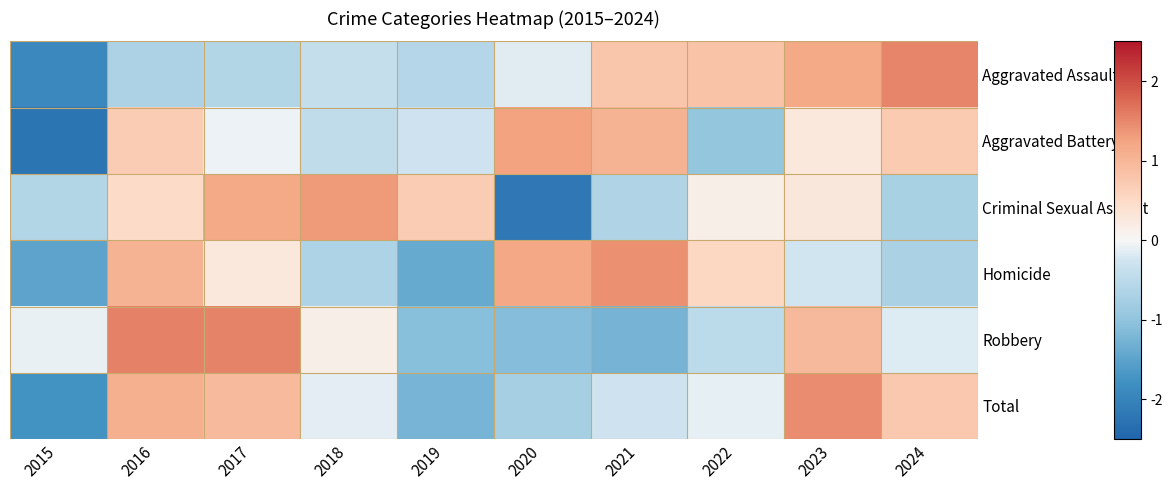

How many categories are shown in the chart?

10